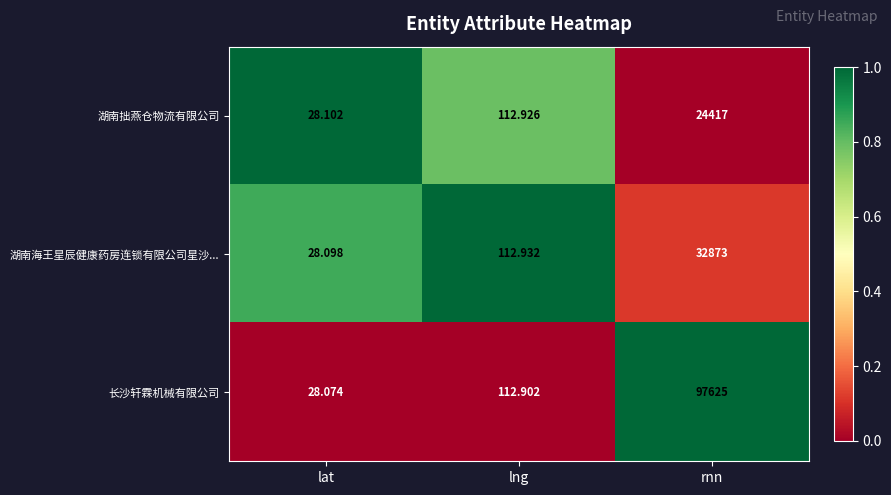

Rank the series by their maximum value, from lowest to highest.

湖南拙燕仓物流有限公司, 湖南海王星辰健康药房连锁有限公司星沙..., 长沙轩霖机械有限公司